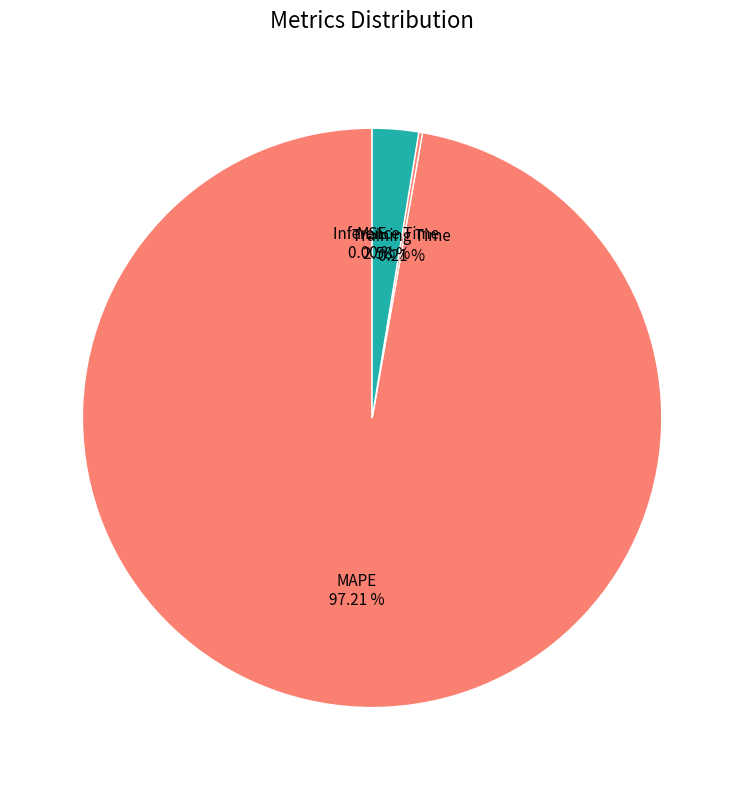

Is the sum of MAPE and Inference Time greater than half?

Yes